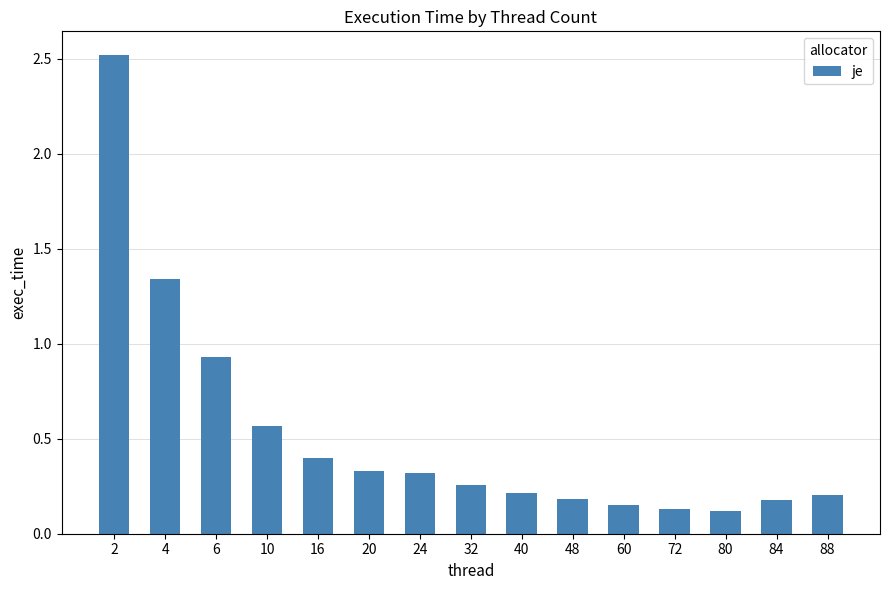

Count the number of data series in this chart.

1